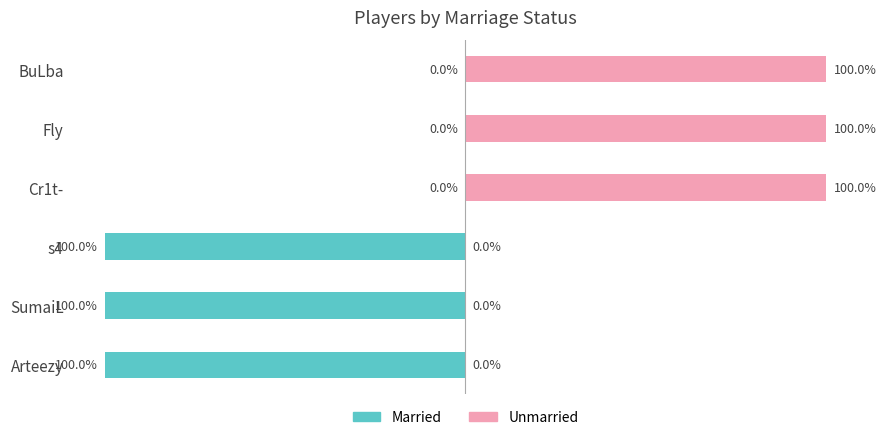

The value of Unmarried at s4 is -56. True or false?

False